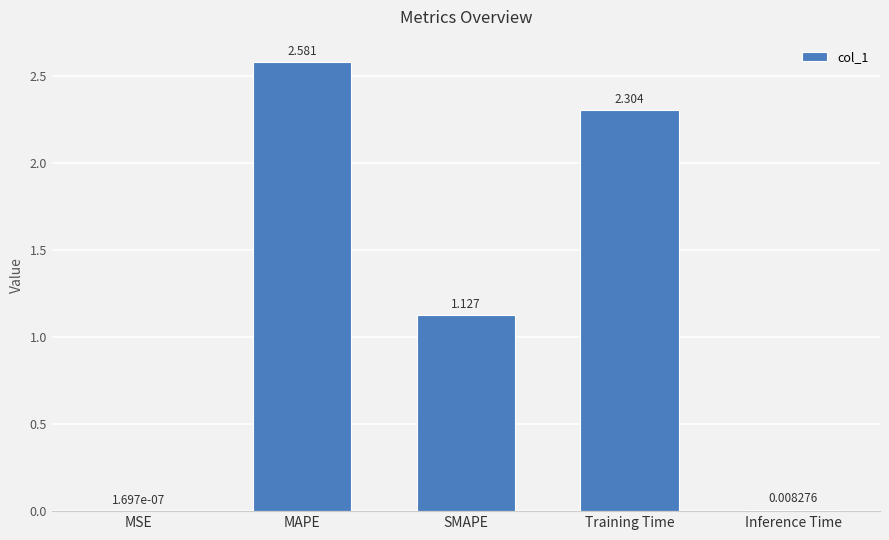

How many values exceed 1?

3